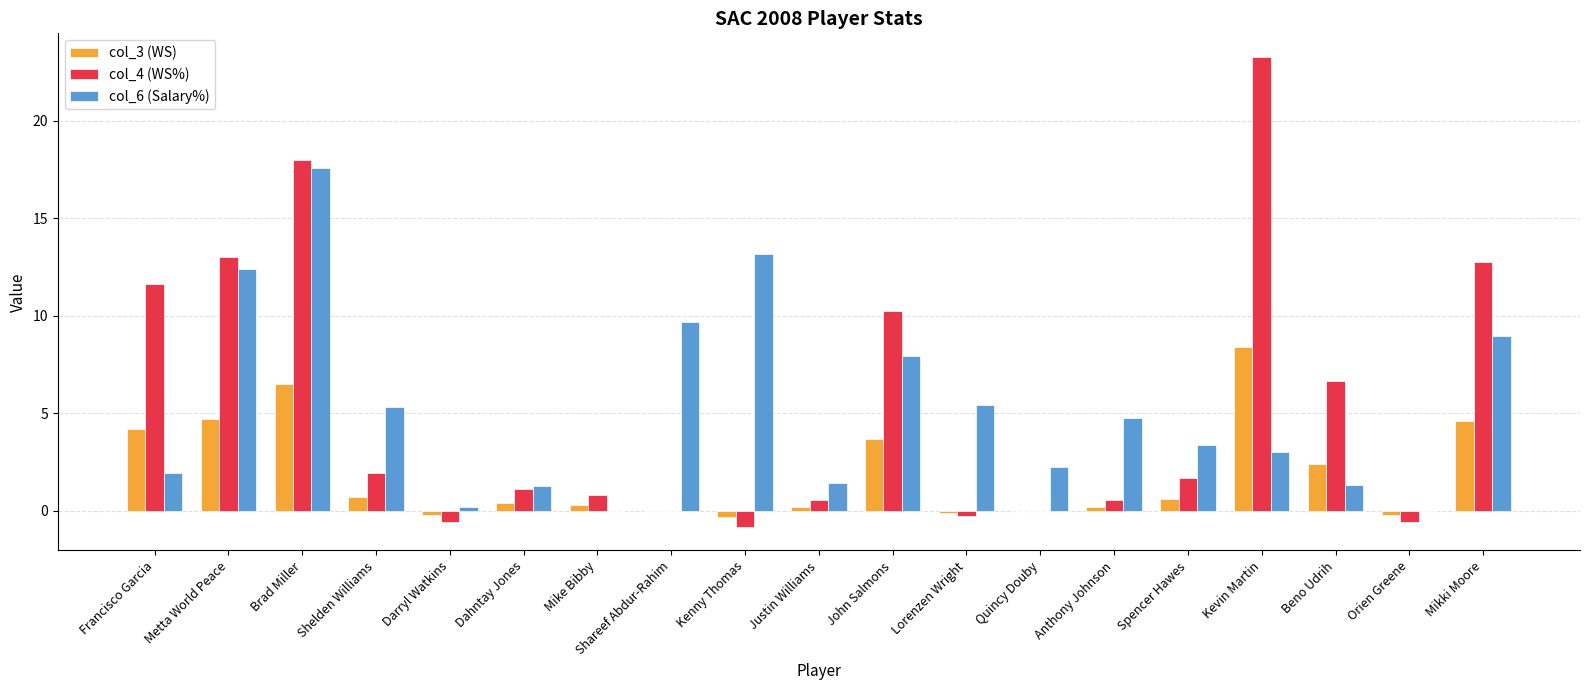

At which label does col_6 (Salary%) reach its peak?

Brad Miller